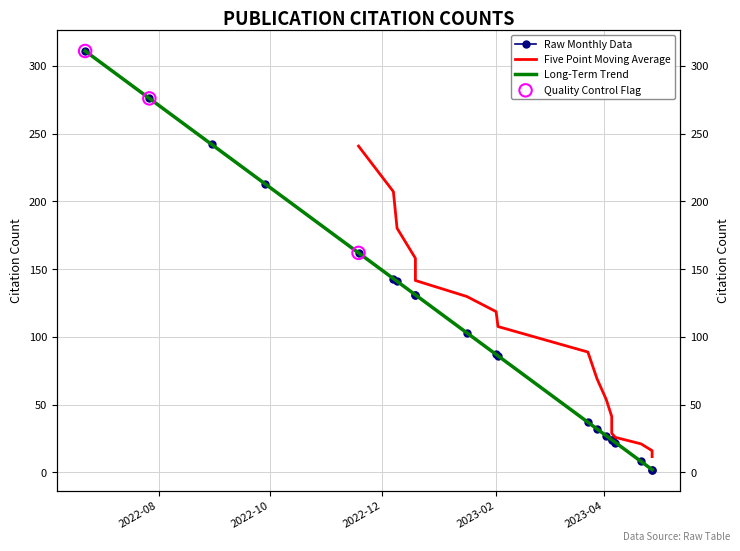

Approximately how many times larger is the value at 2022-11-18 compared to 2023-03-23?

4.4